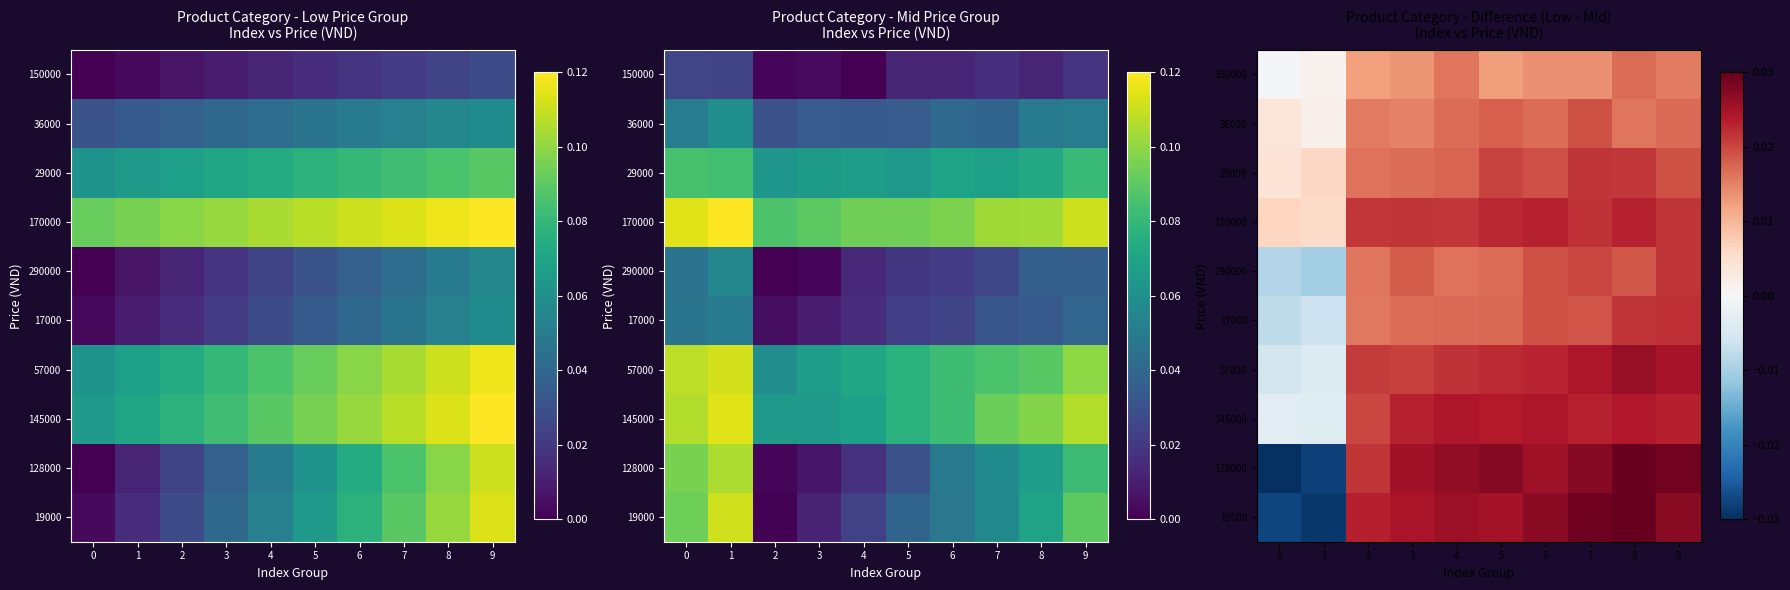

At which category is the sum across all series the highest?

8